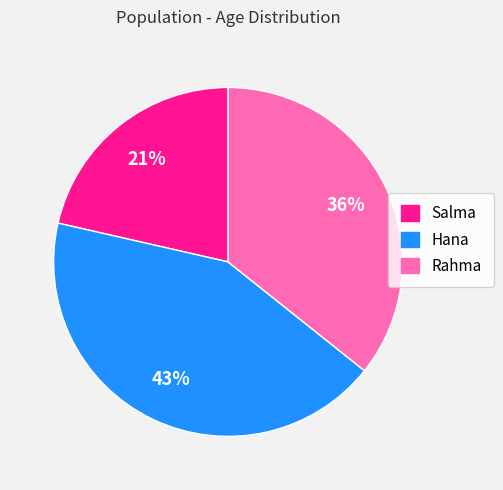

Rank the categories by value from highest to lowest.

Hana, Rahma, Salma